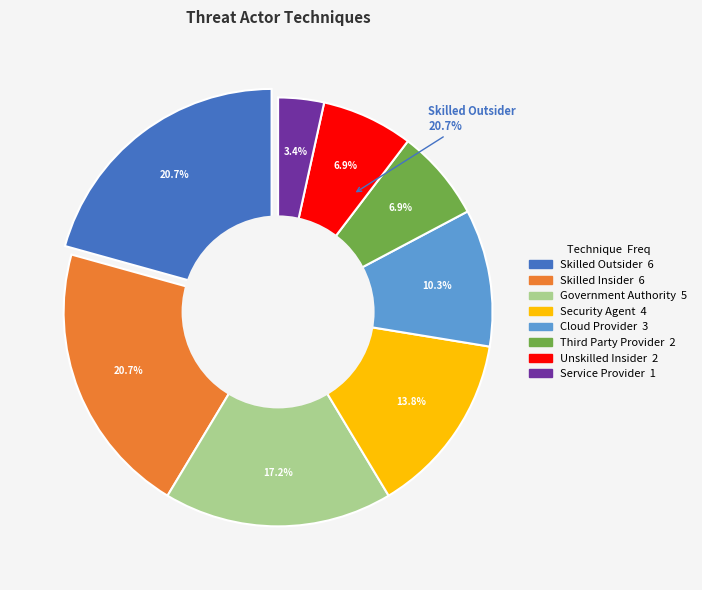

To the nearest percent, what is the average slice percentage?

12%